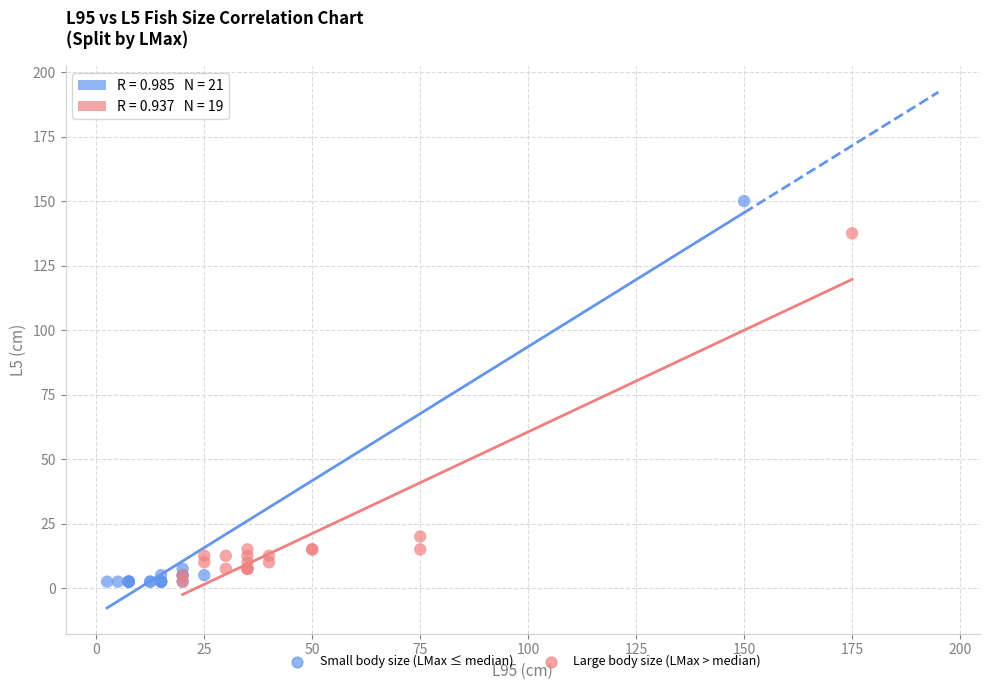

What are all the series names shown in the legend?

Small body size (LMax ≤ median), Large body size (LMax > median)